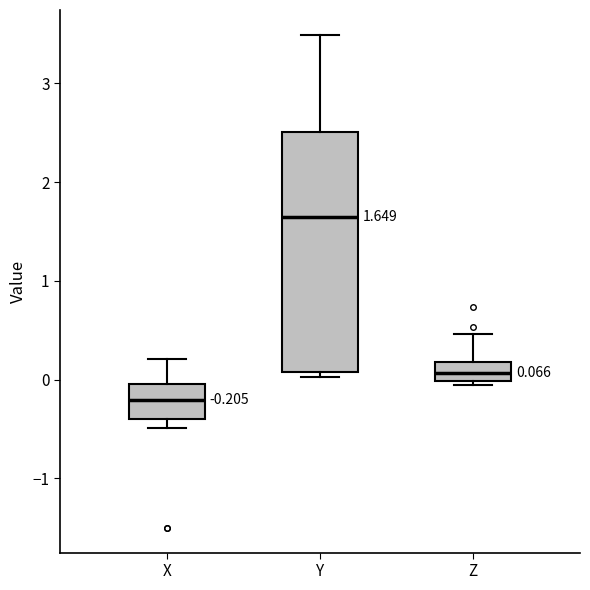

Which box's median line is the highest?

Y